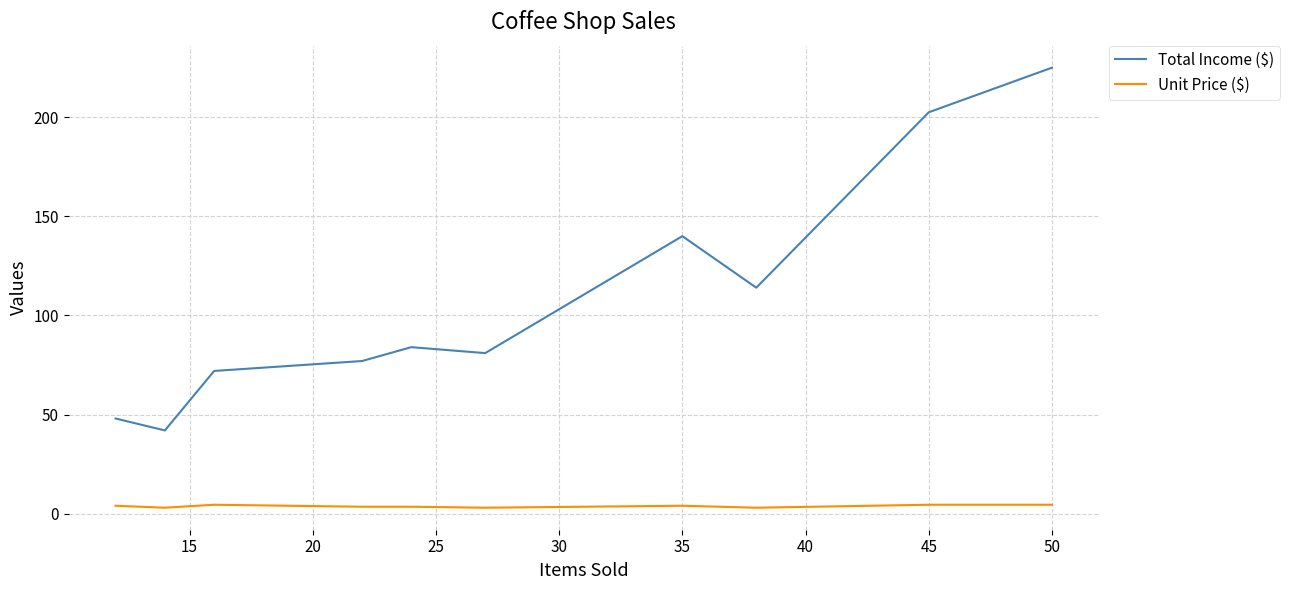

Which series has the largest total across all categories?

Total Income ($)